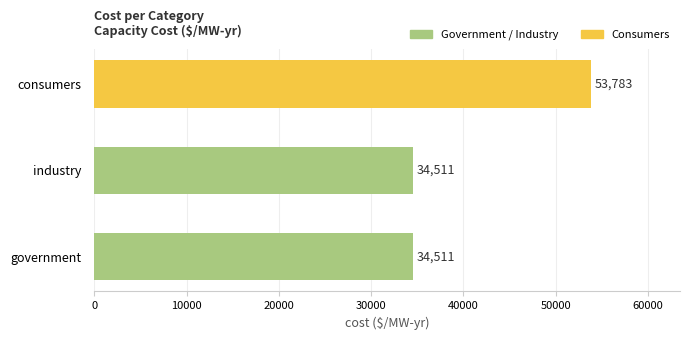

The chart shows a value of 53782.9 at consumers. True or false?

True